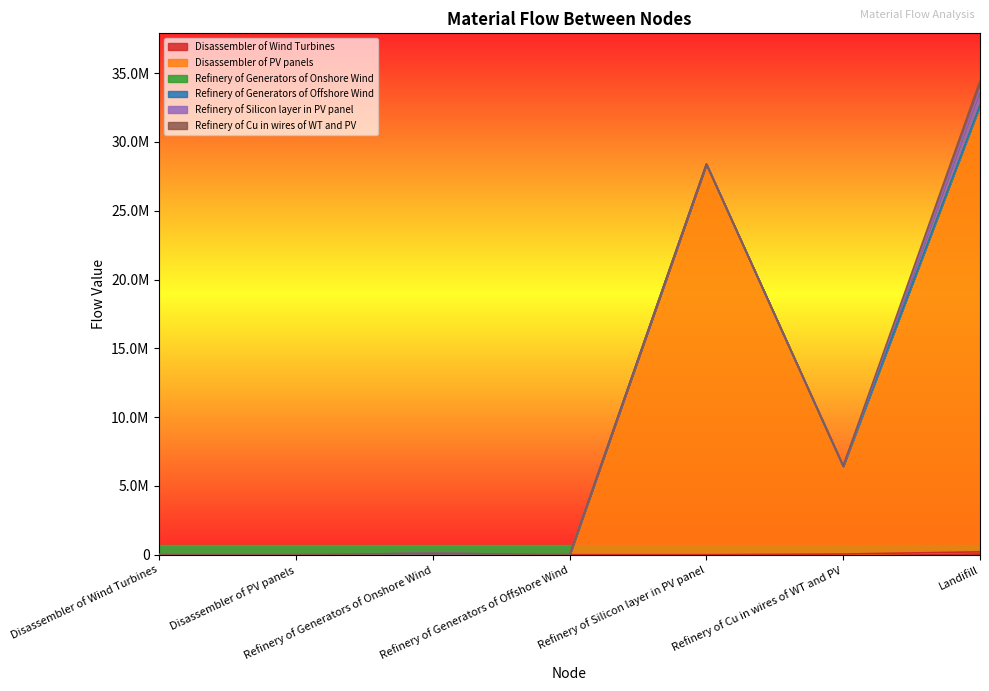

What is the sum of the Refinery of Generators of Offshore Wind values at Landifill and Refinery of Generators of Offshore Wind?

75.0